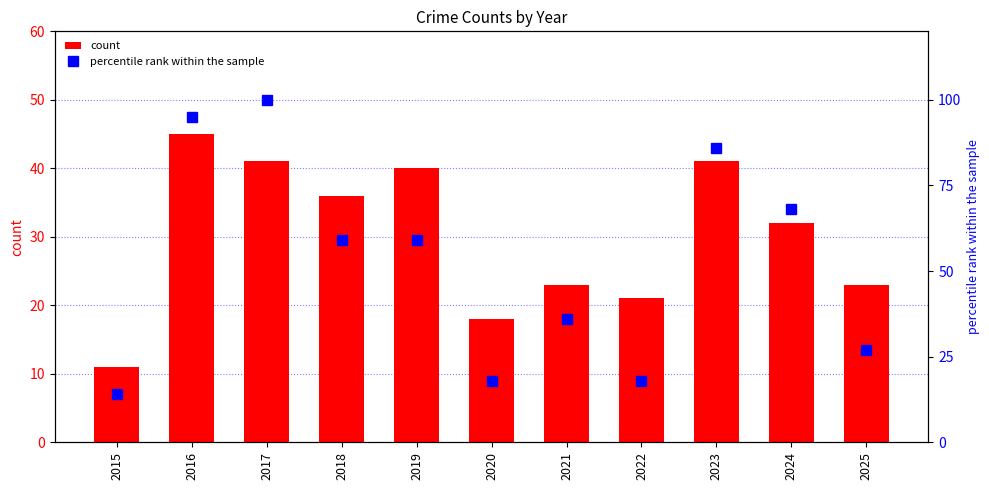

Reading left to right, list all the values displayed in this chart.

count: 11	45	41	36	40	18	23	21	41	32	23
percentile rank within the sample: 14	95	100	59	59	18	36	18	86	68	27